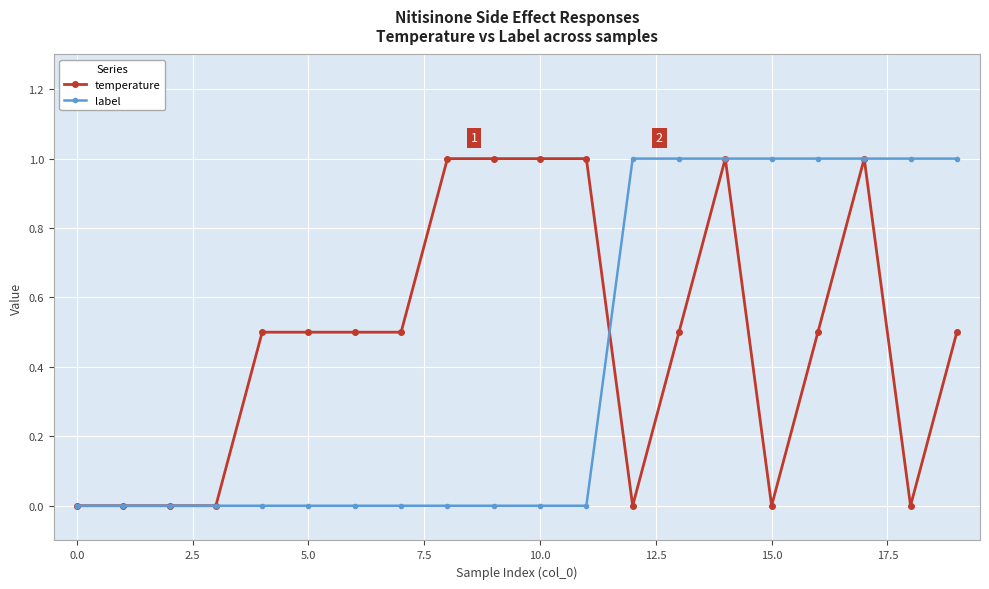

What is the greatest value displayed?

1.0